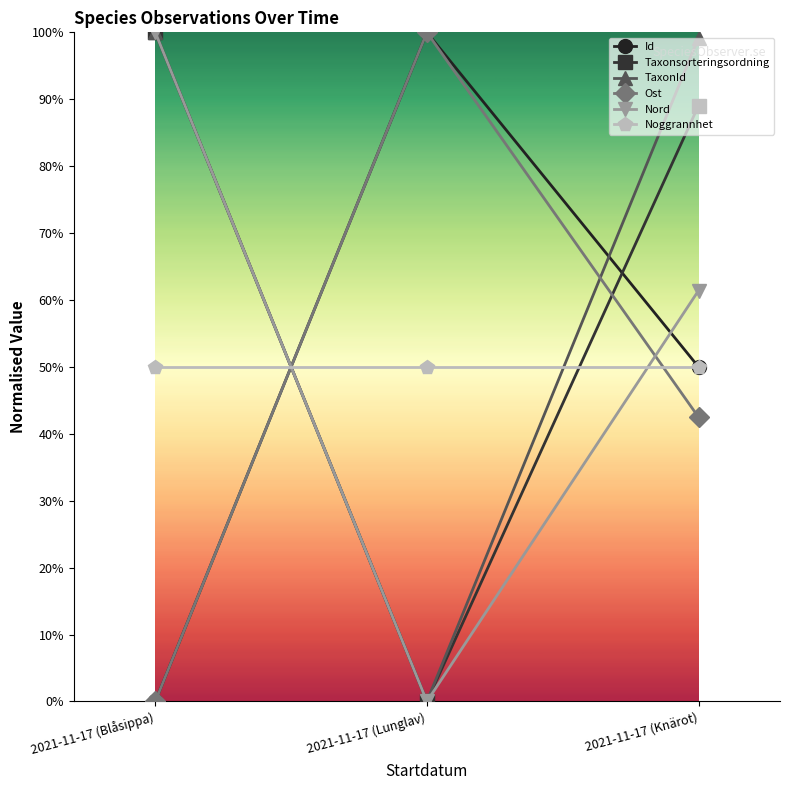

What is the total value across all series at 2021-11-17 (Knärot)?

392.1